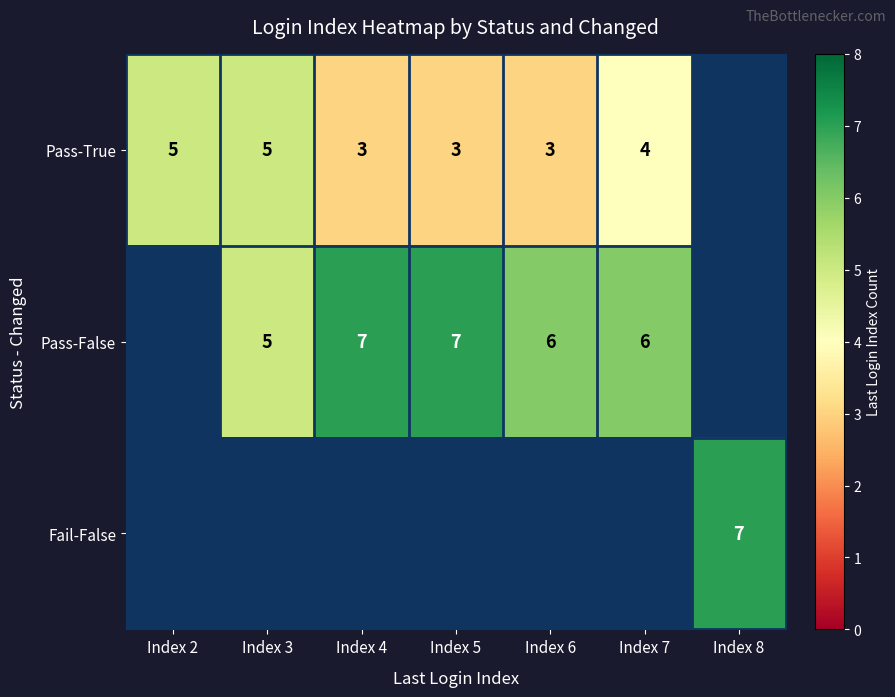

How many data points does each series have?

7